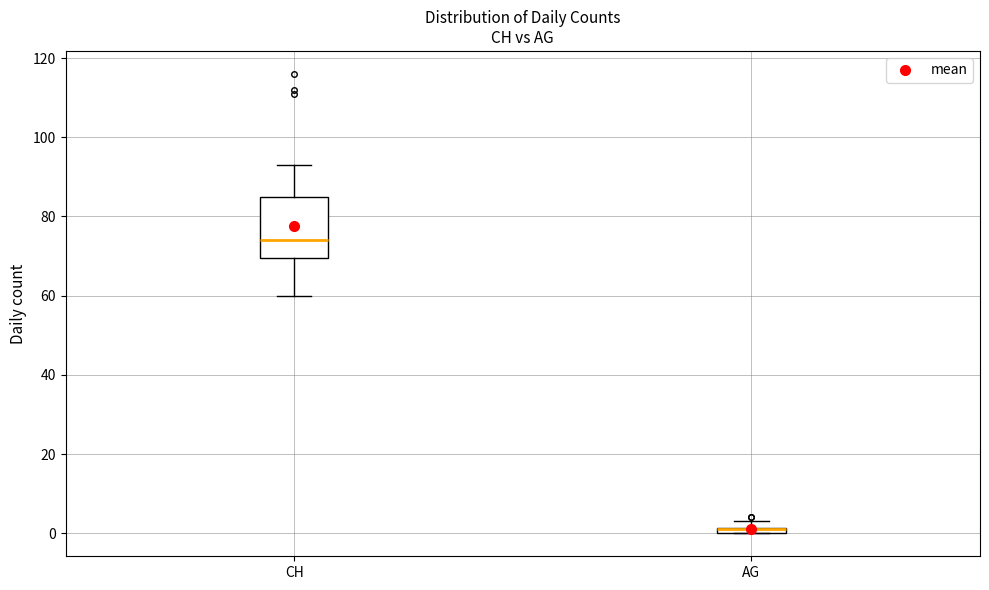

Which box is the tallest, from its lower edge to its upper edge?

CH